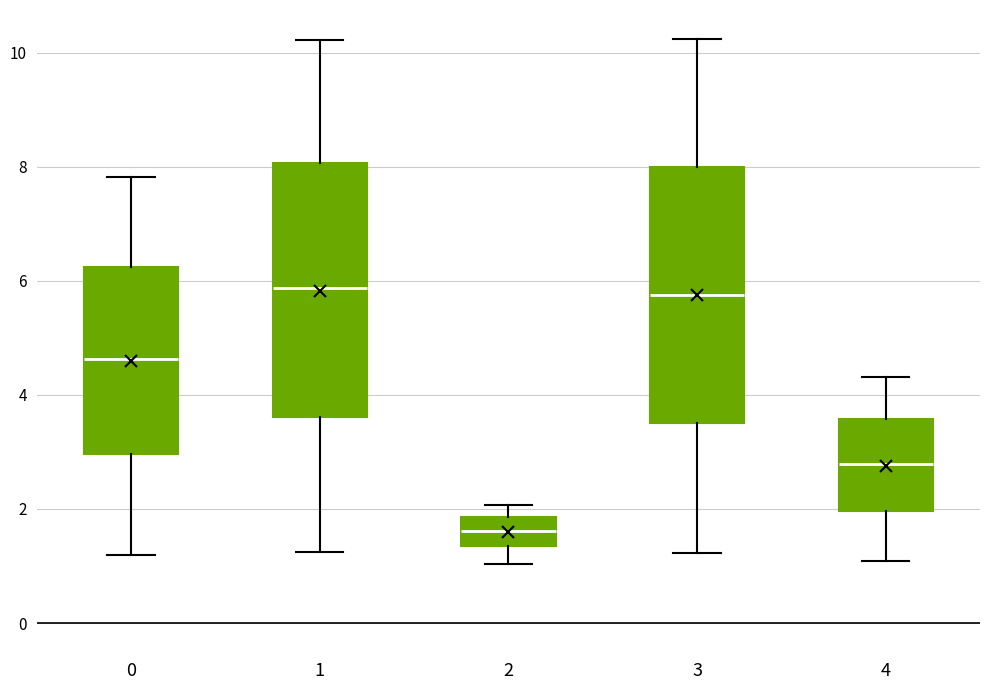

Where does the lower whisker of the box at x = 4 end on the y-axis? The values are not printed on the chart, so give them approximately, as read against the axis.

1.0